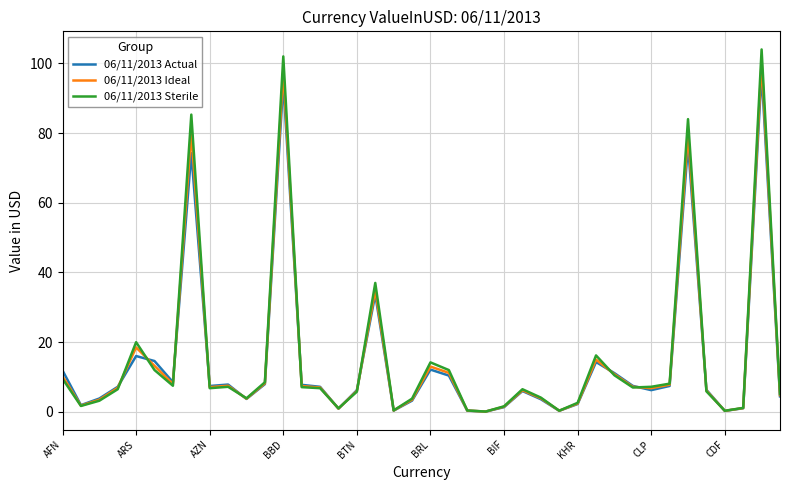

In 06/11/2013 Ideal, how many points are lower than both neighbors (excluding endpoints)?

10